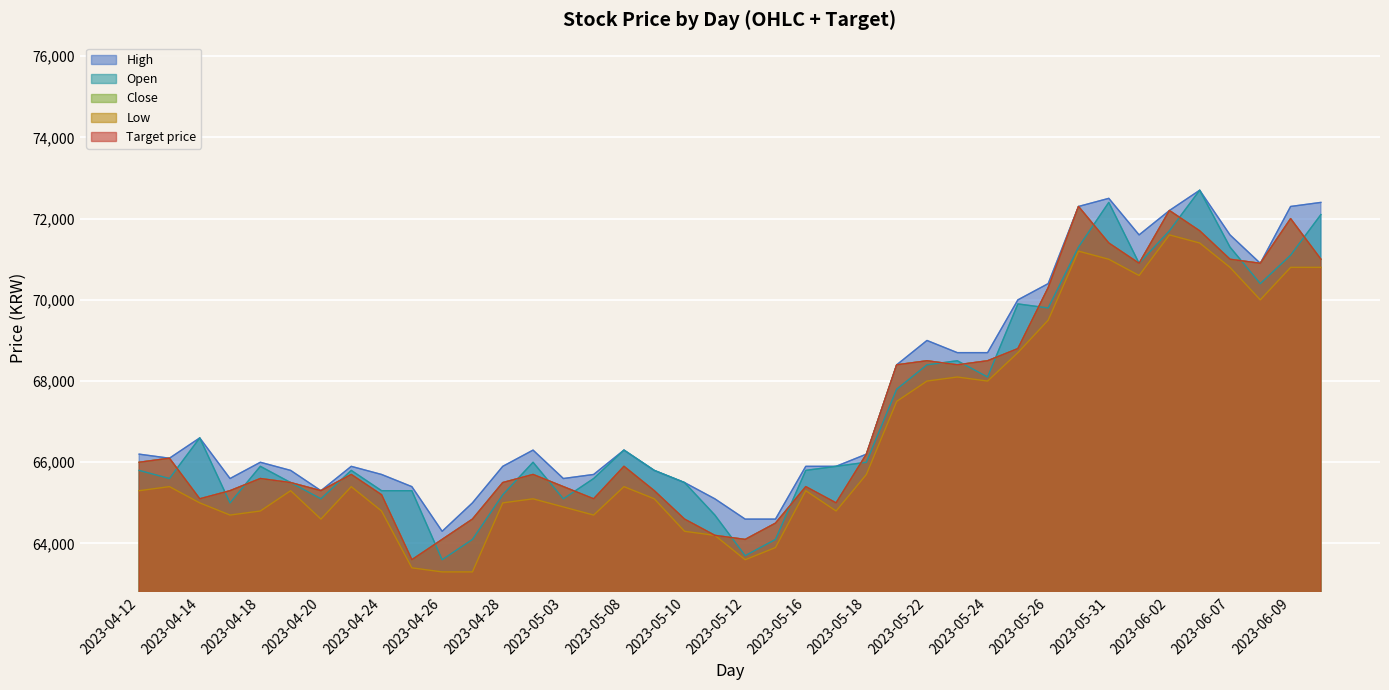

At which category does Close reach its first local peak?

2023-04-13